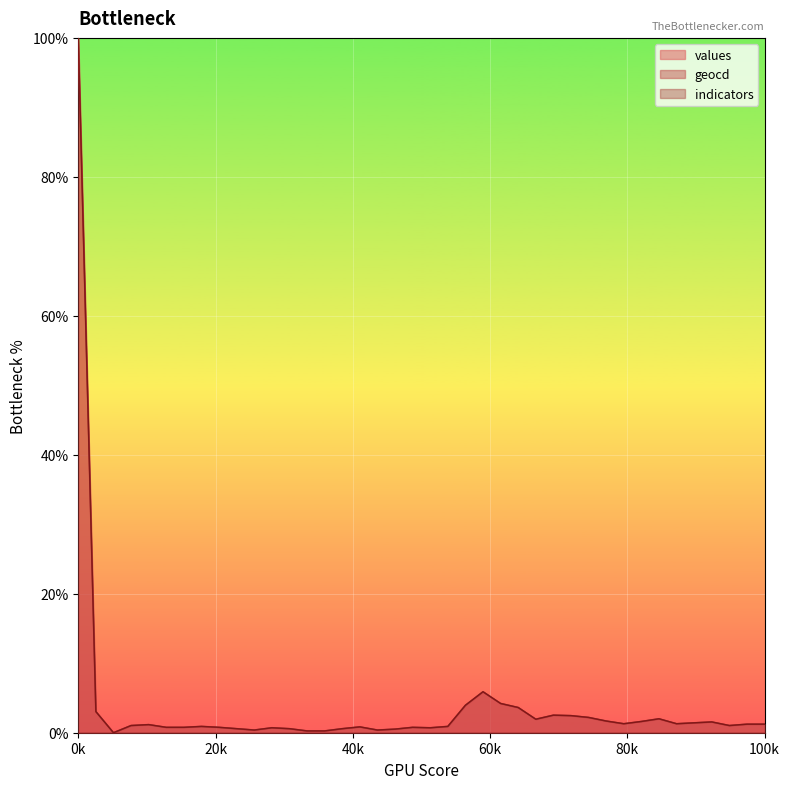

In values, how many points are higher than both neighbors (excluding endpoints)?

9